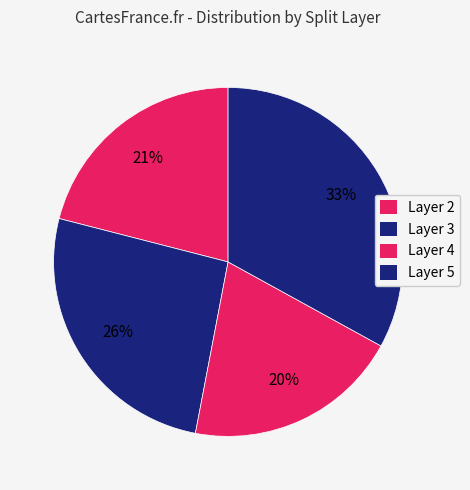

How many slices are in this pie chart?

4